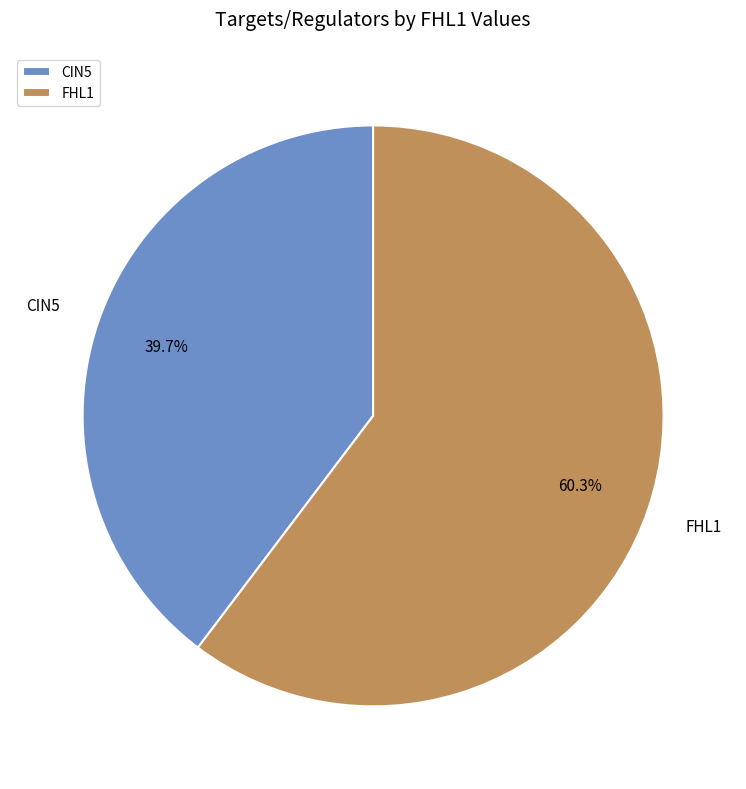

Combined, do FHL1 and CIN5 account for over 50%?

Yes